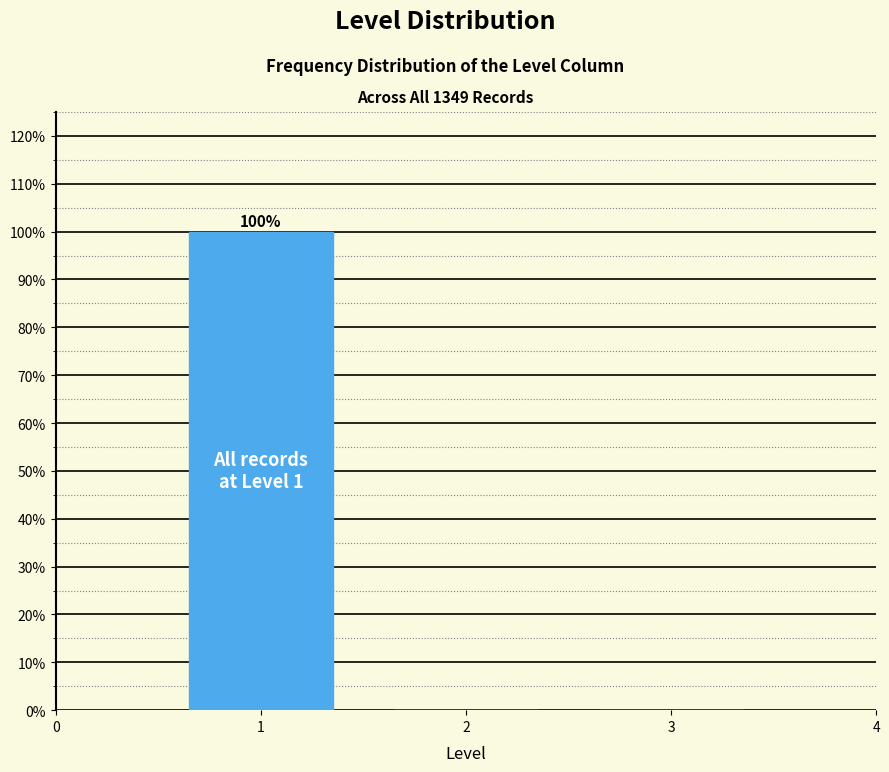

Which range on the x-axis has the tallest bar?

0.5 to 1.5